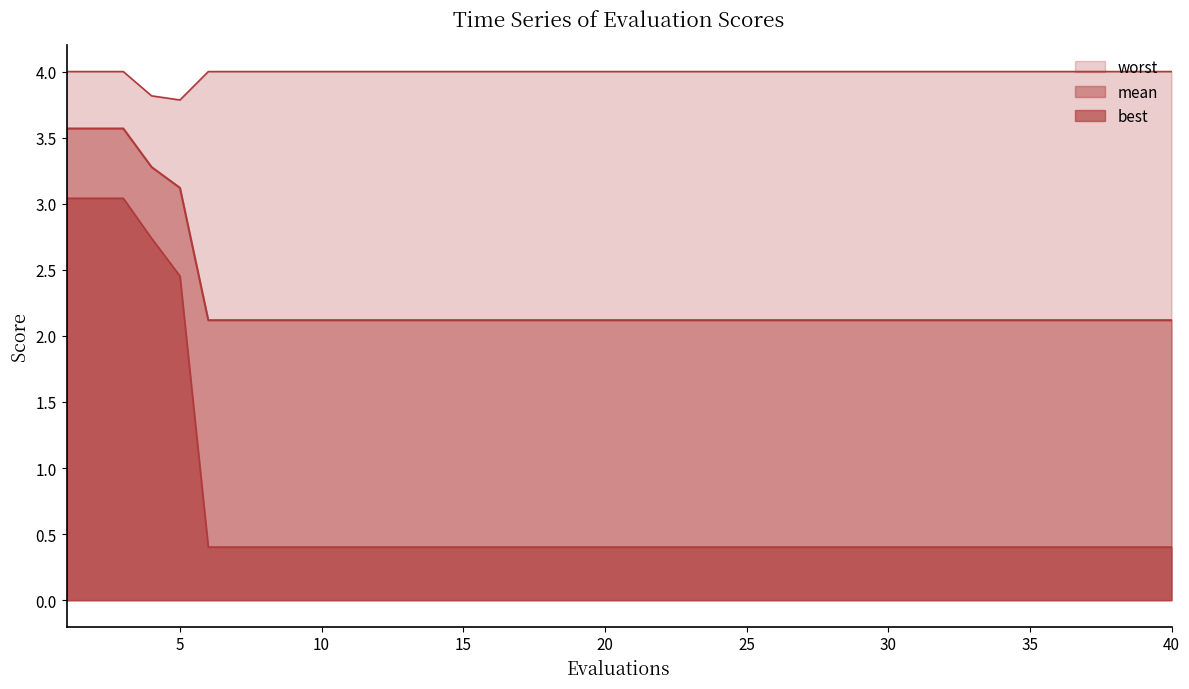

What is the spread (max minus min) of values at 26?

3.6